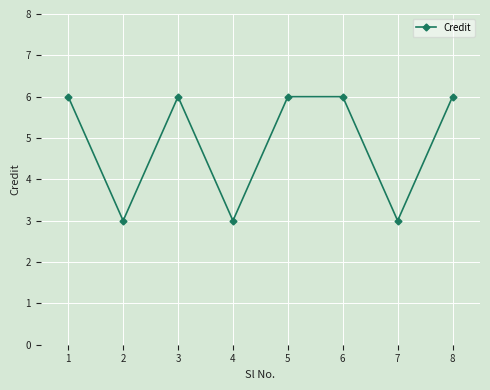

How many series are shown in this chart?

1